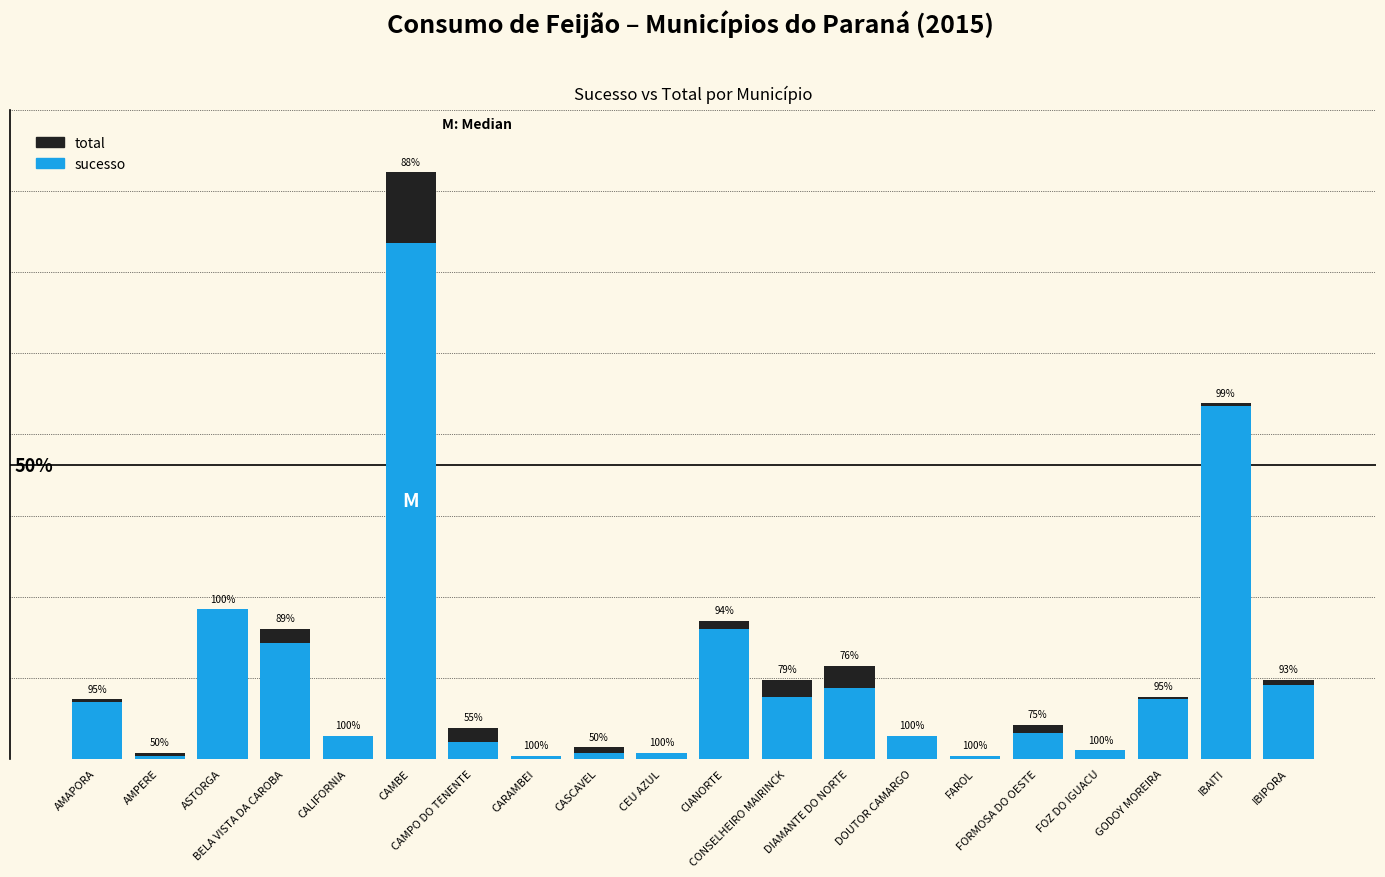

Which series has the largest total across all categories?

total